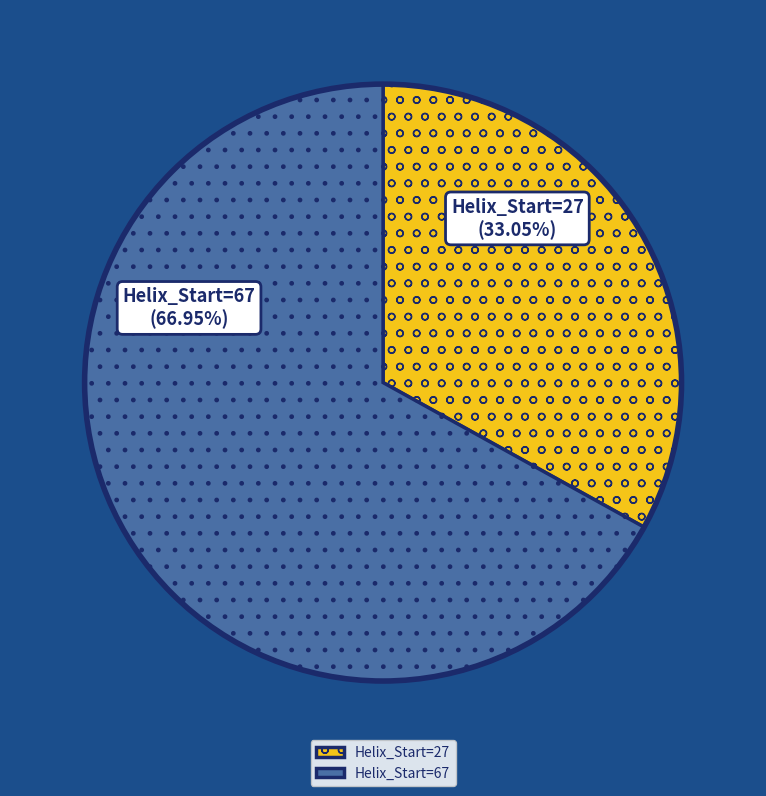

Combined, do Helix_Start=67 and Helix_Start=27 account for over 50%?

Yes